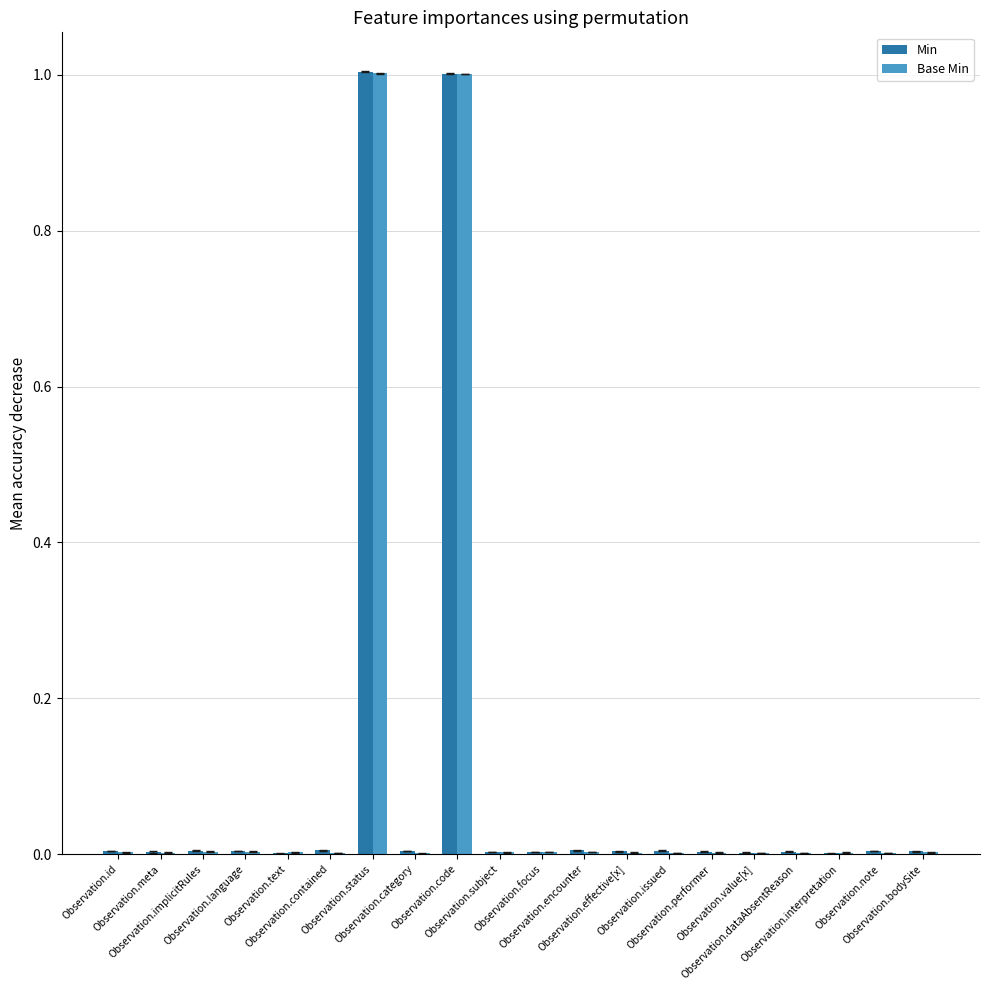

What is the sum of all Min values?

2.1